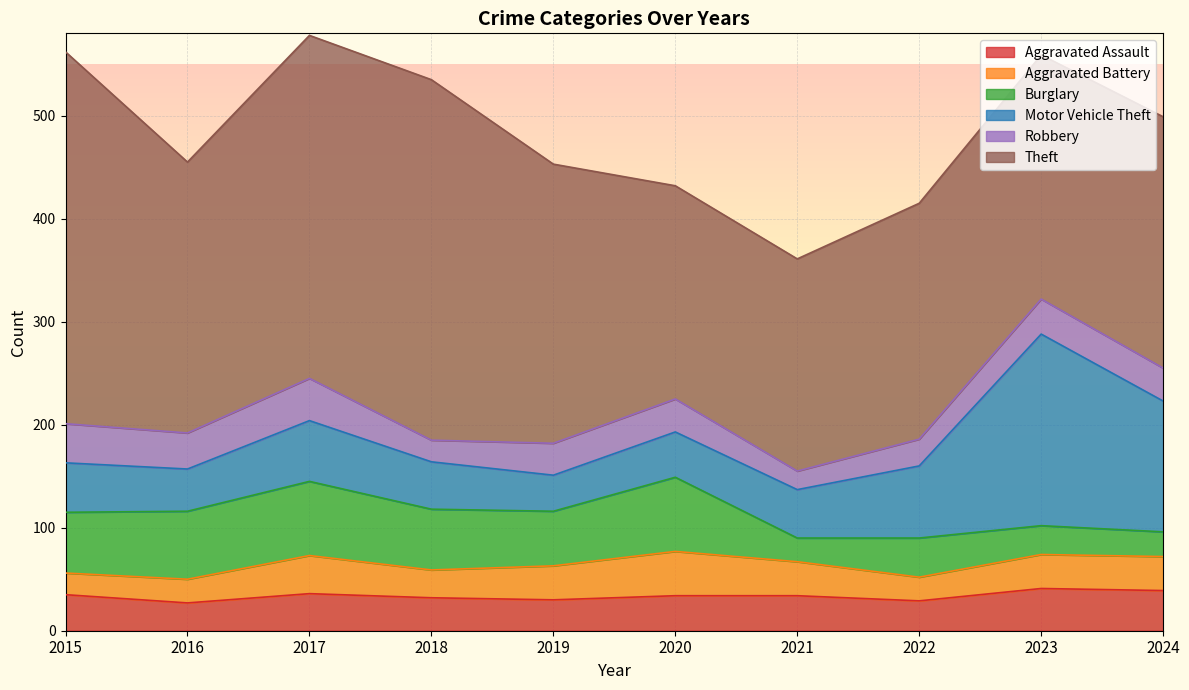

Between 2021 and 2018, which is larger?

2021